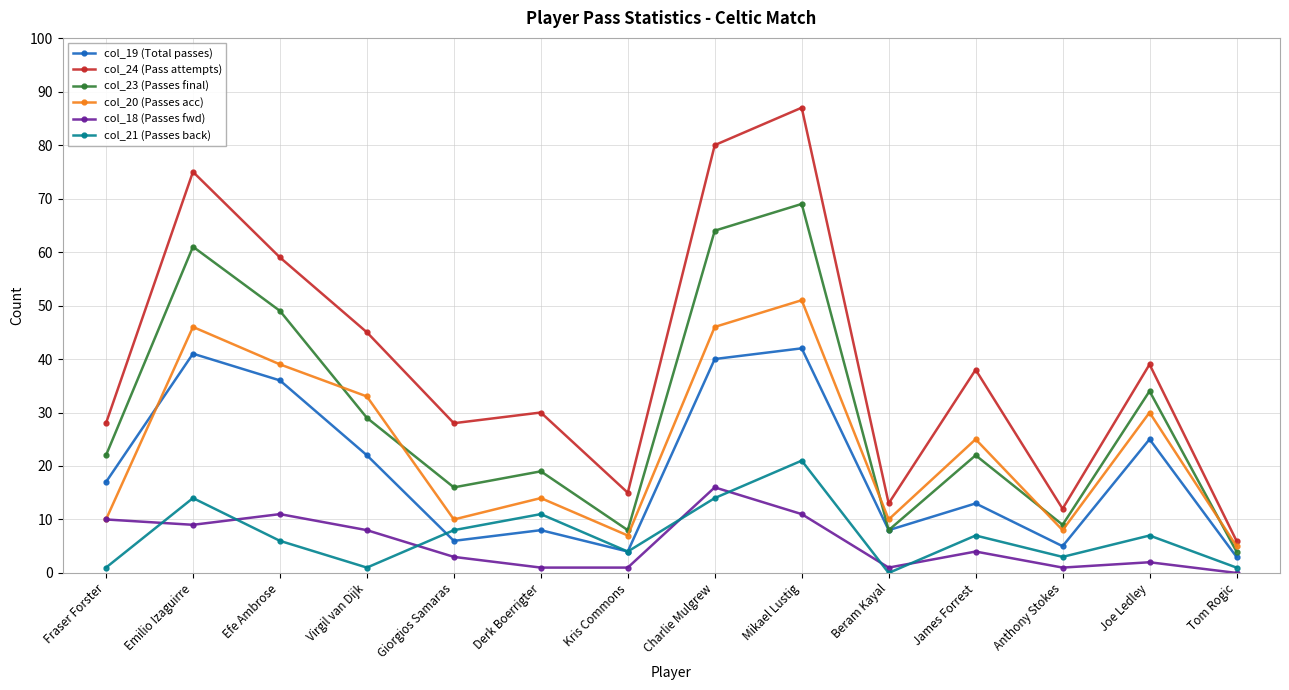

The col_19 (Total passes) series shows 14 at Joe Ledley. True or false?

False